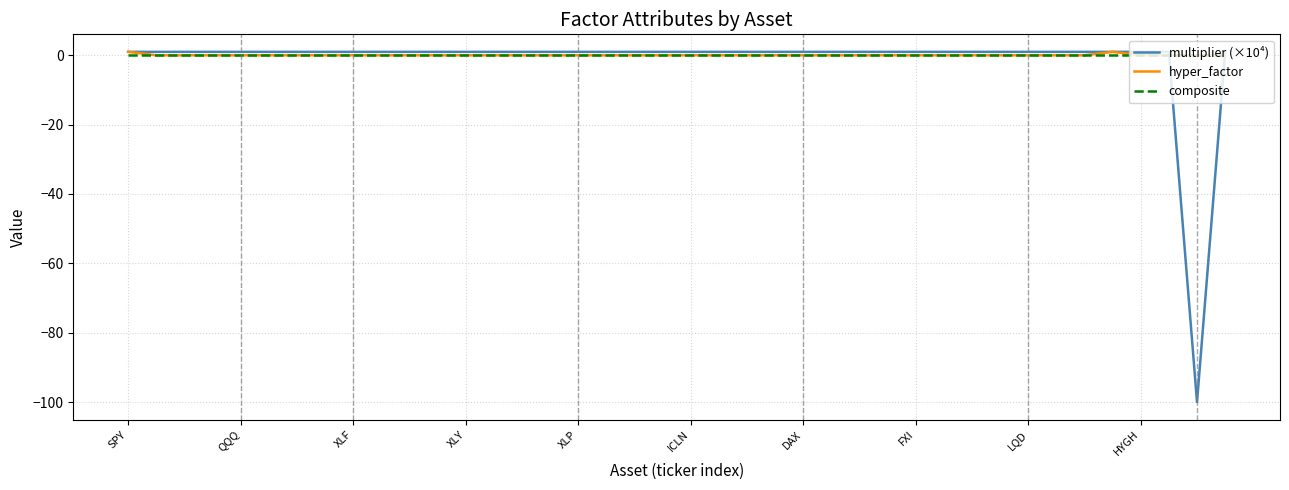

Which series has the widest spread of values?

multiplier (×10⁴)